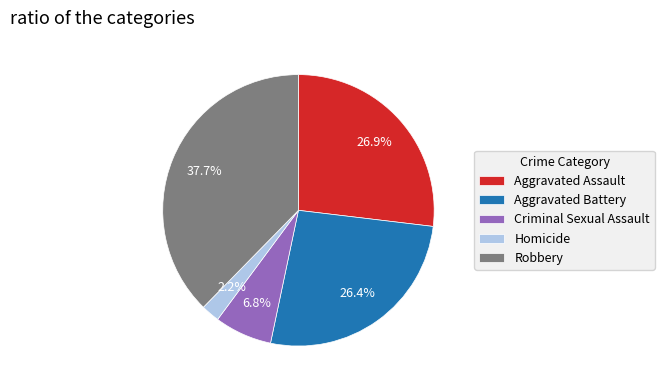

How many segments does this pie chart have?

5